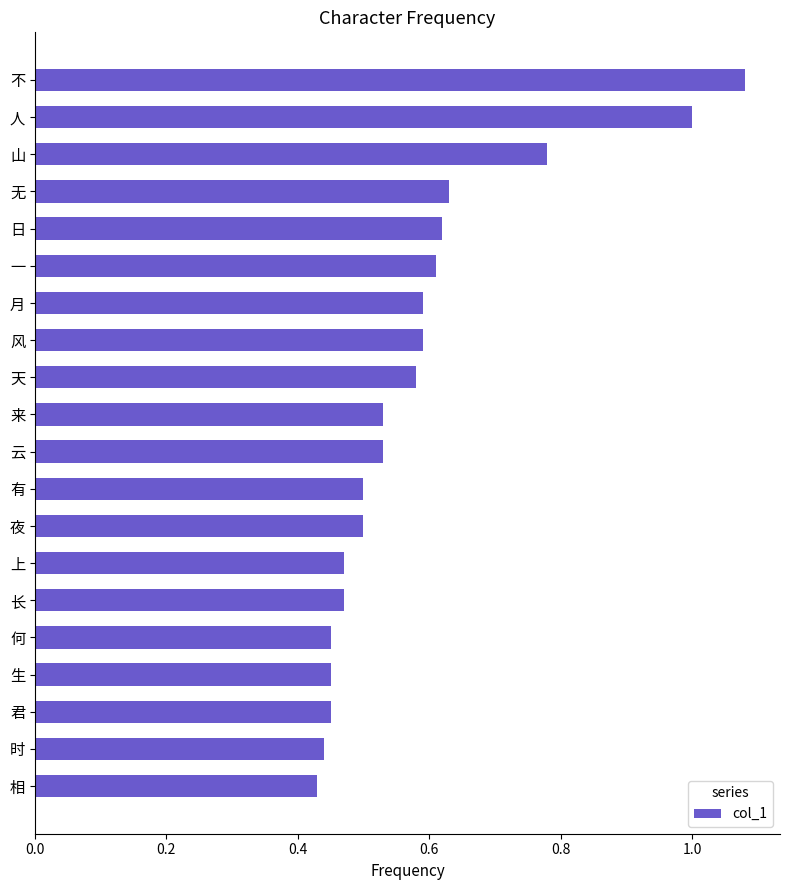

Which category has the highest value across all series?

不